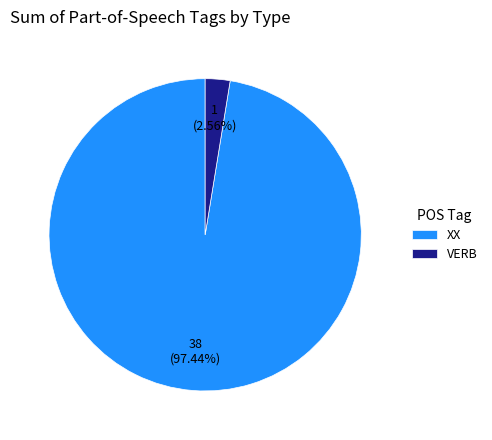

True or false: XX accounts for 97% of the total.

True